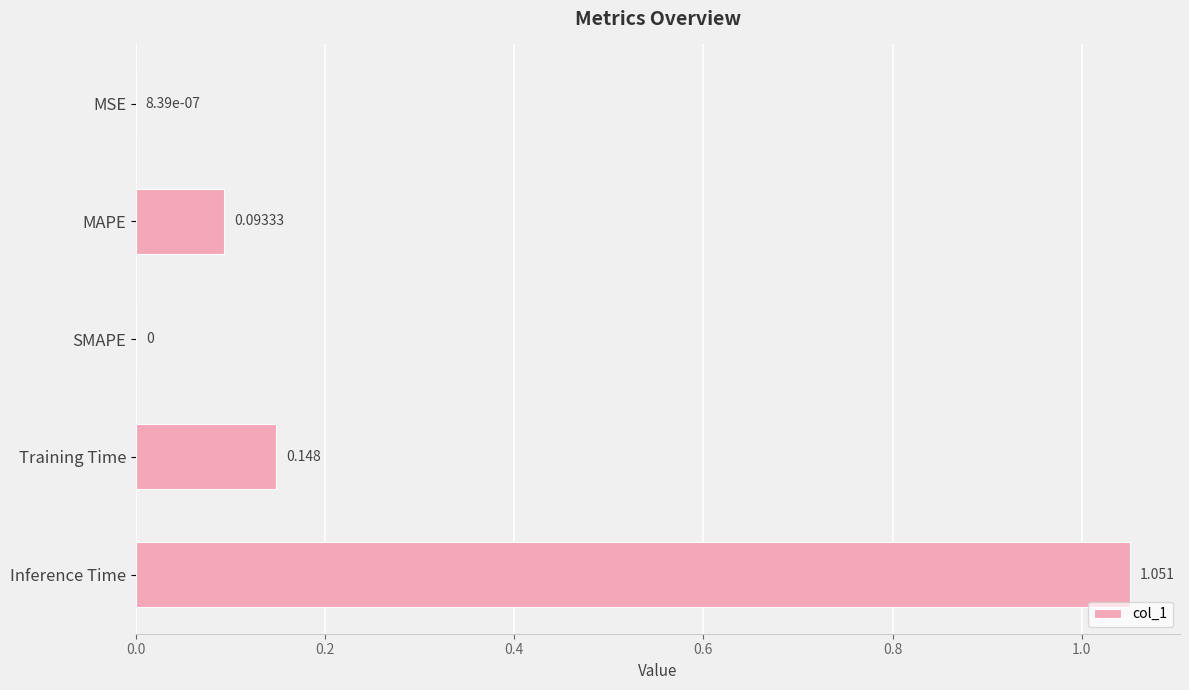

Between MSE and Training Time, which is larger?

Training Time